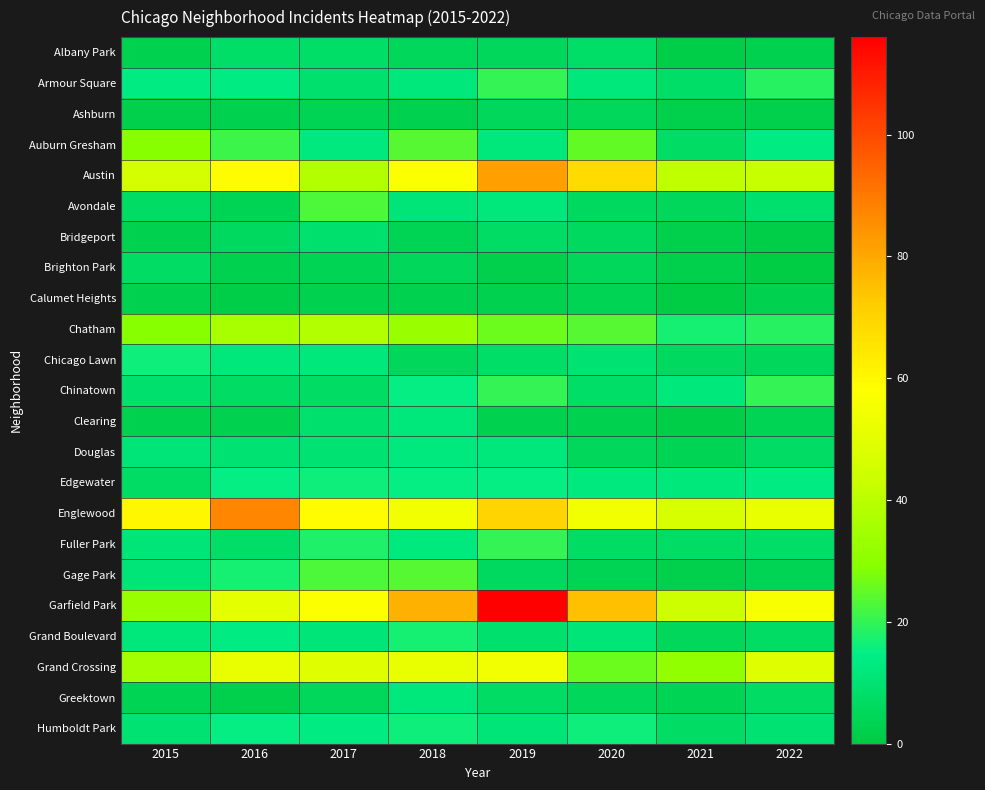

Rank the series at 2020 from lowest to highest value.

Clearing, Calumet Heights, Gage Park, Ashburn, Brighton Park, Douglas, Greektown, Avondale, Bridgeport, Fuller Park, Albany Park, Chinatown, Chicago Lawn, Grand Boulevard, Armour Square, Edgewater, Humboldt Park, Chatham, Auburn Gresham, Grand Crossing, Englewood, Austin, Garfield Park